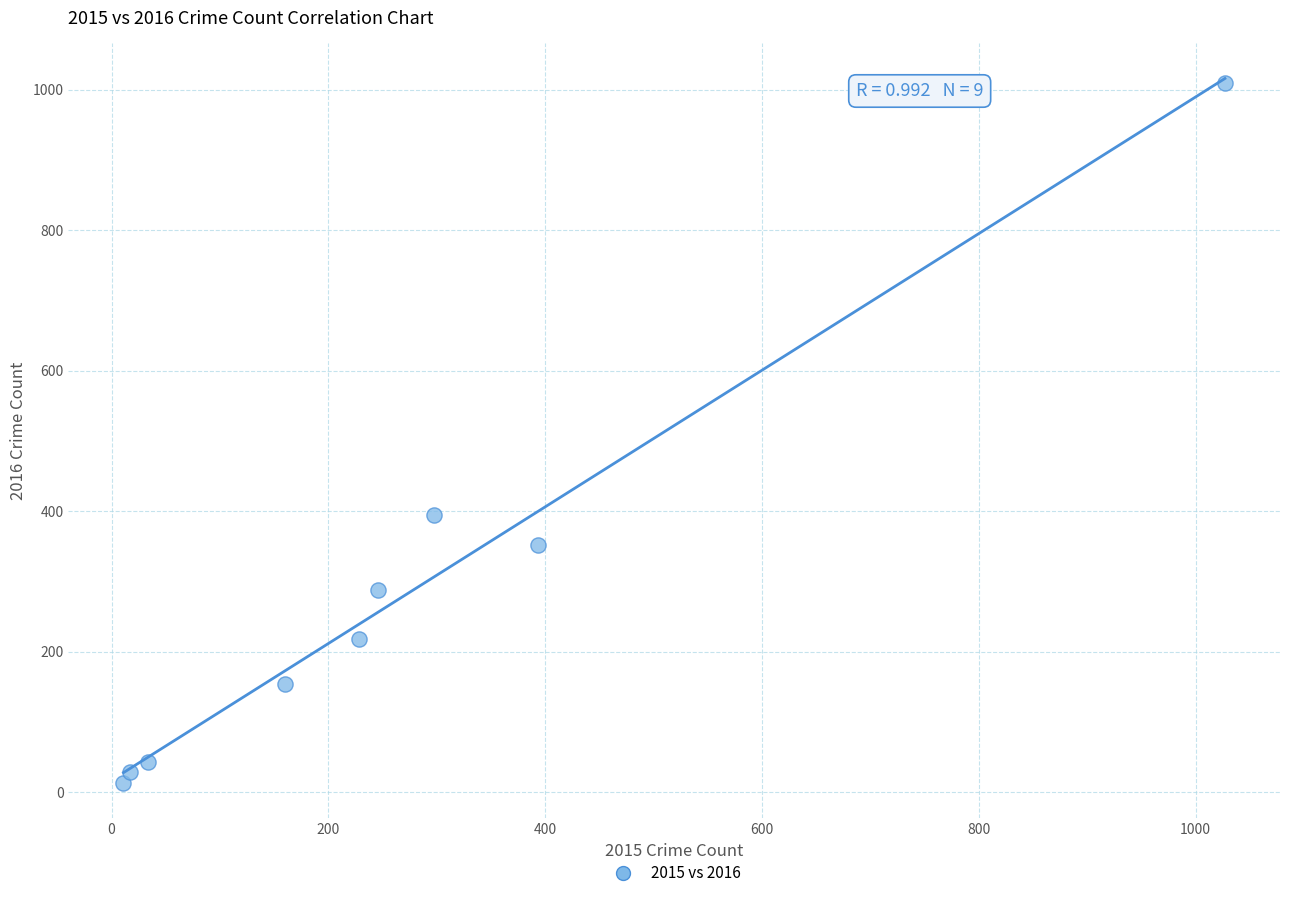

What Y value in the scatter plot is closest to 511?

394